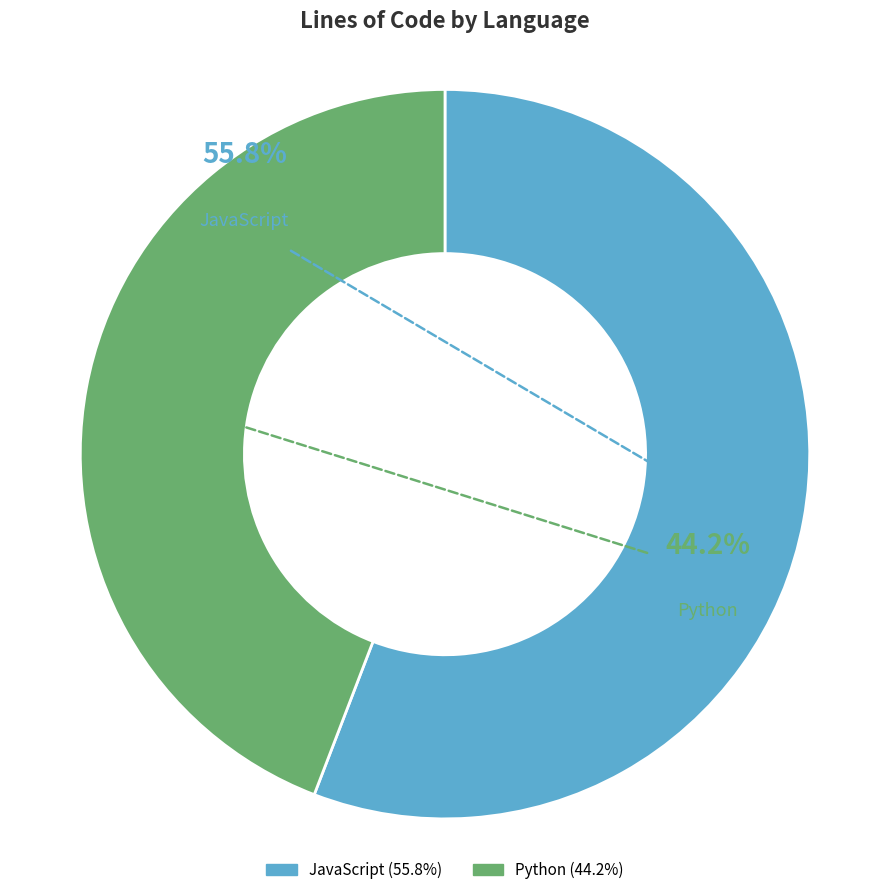

Rank the categories by value from lowest to highest.

Python, JavaScript